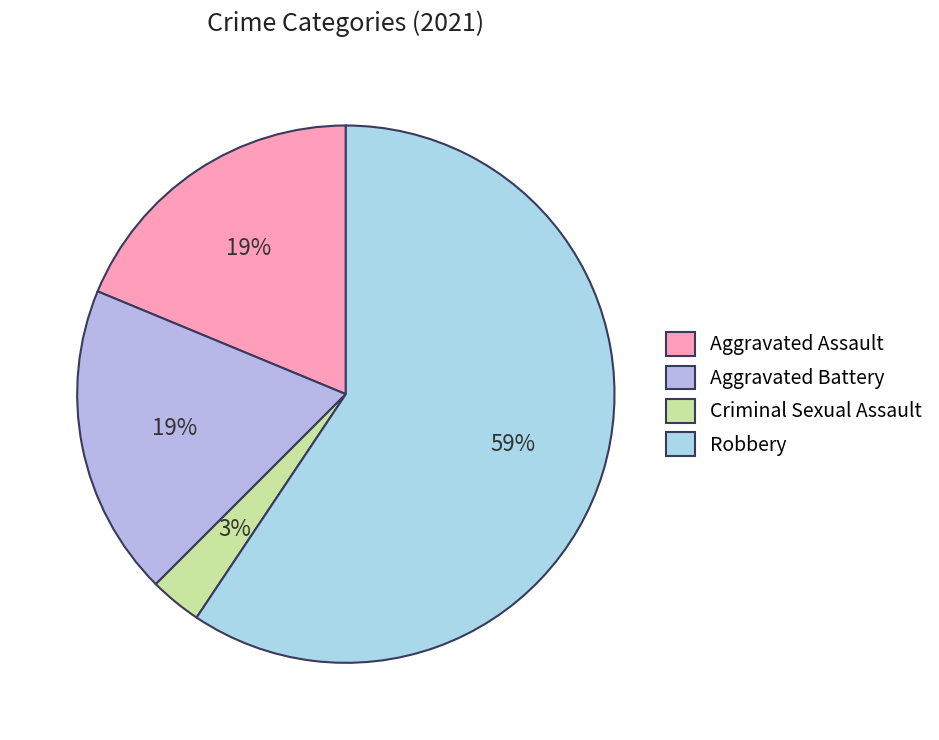

What percentage is the Aggravated Battery slice, to the nearest percent?

19%